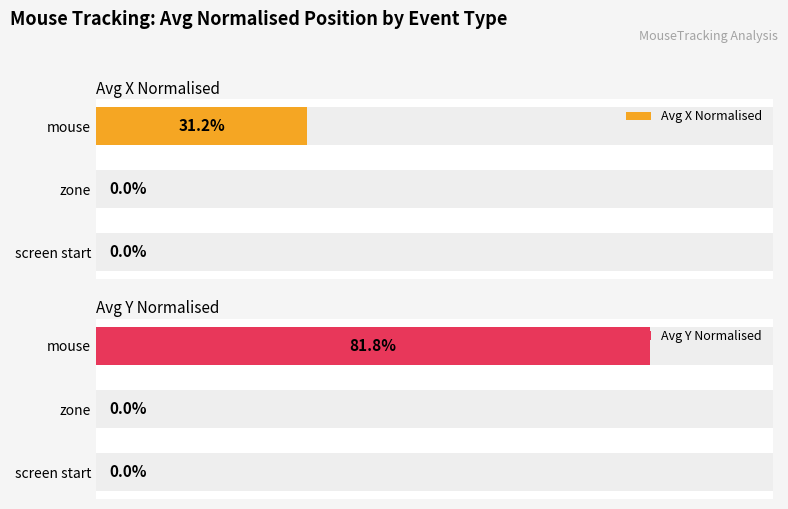

List the series in order of their peak value, highest first.

Avg Y Normalised, Avg X Normalised